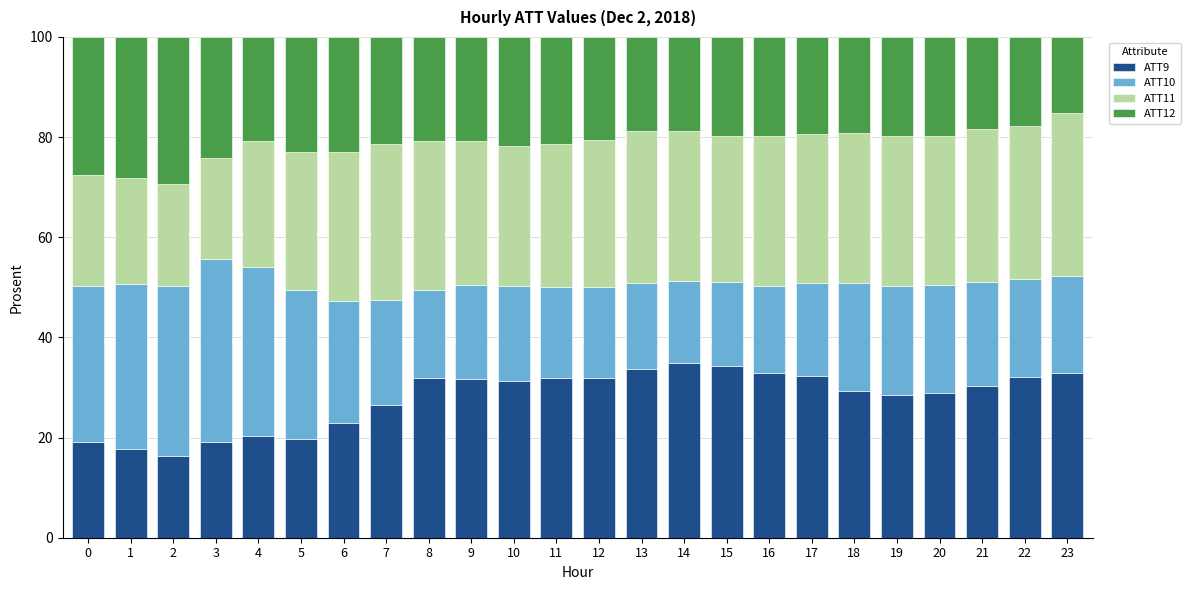

What is the total value across all series at 17?

100.0